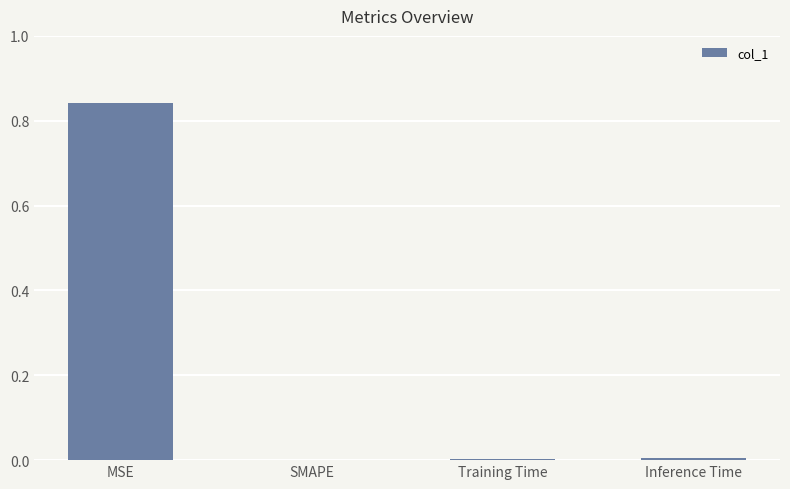

Which has a higher value, SMAPE or MSE?

MSE